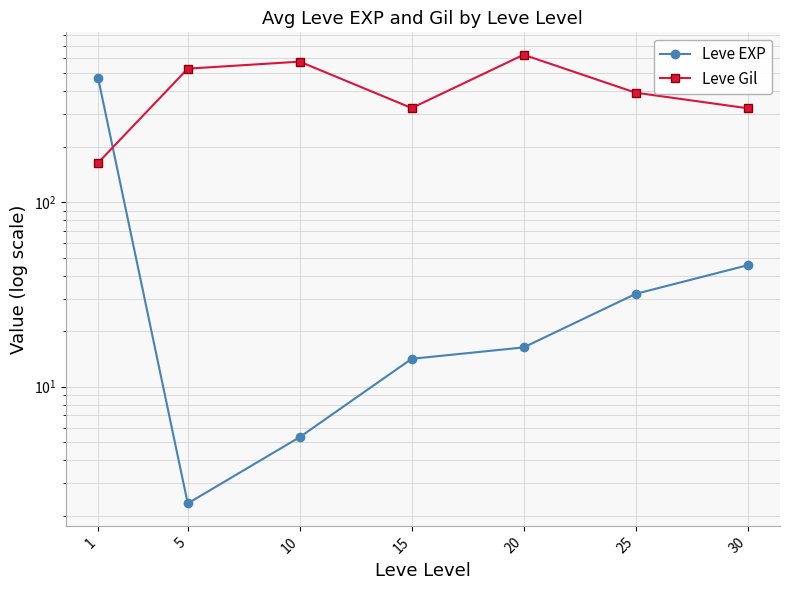

At which category is the sum across all series the highest?

20